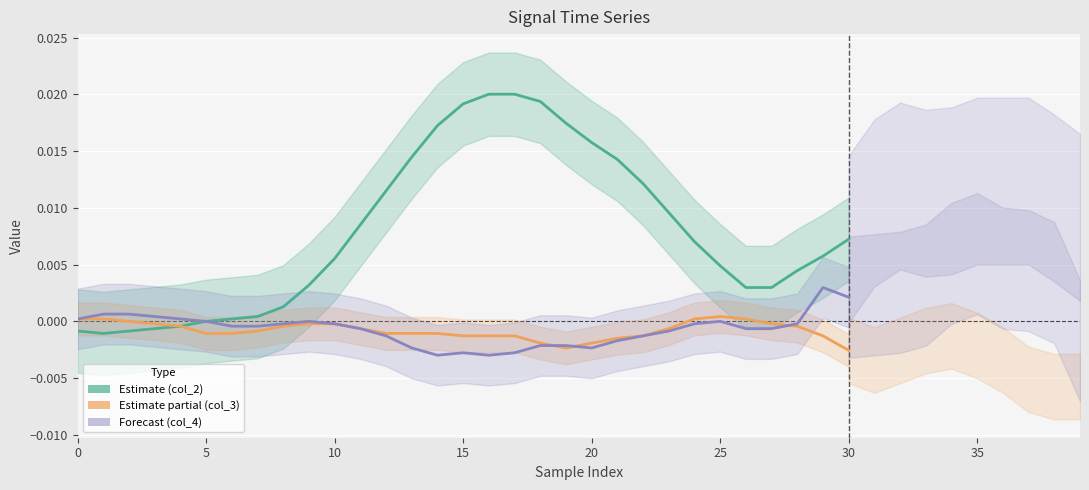

Is it true that col_3 equals 0.0 at 26?

False